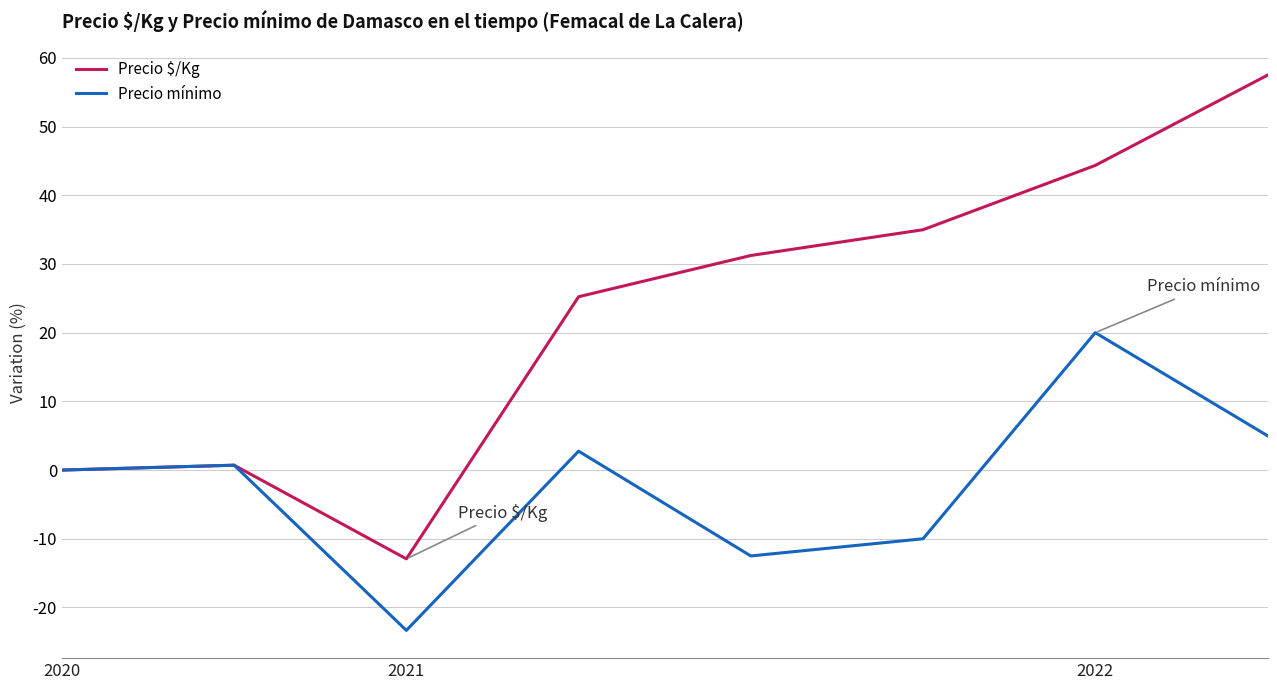

List the series in order of their overall mean, lowest first.

Precio mínimo, Precio $/Kg